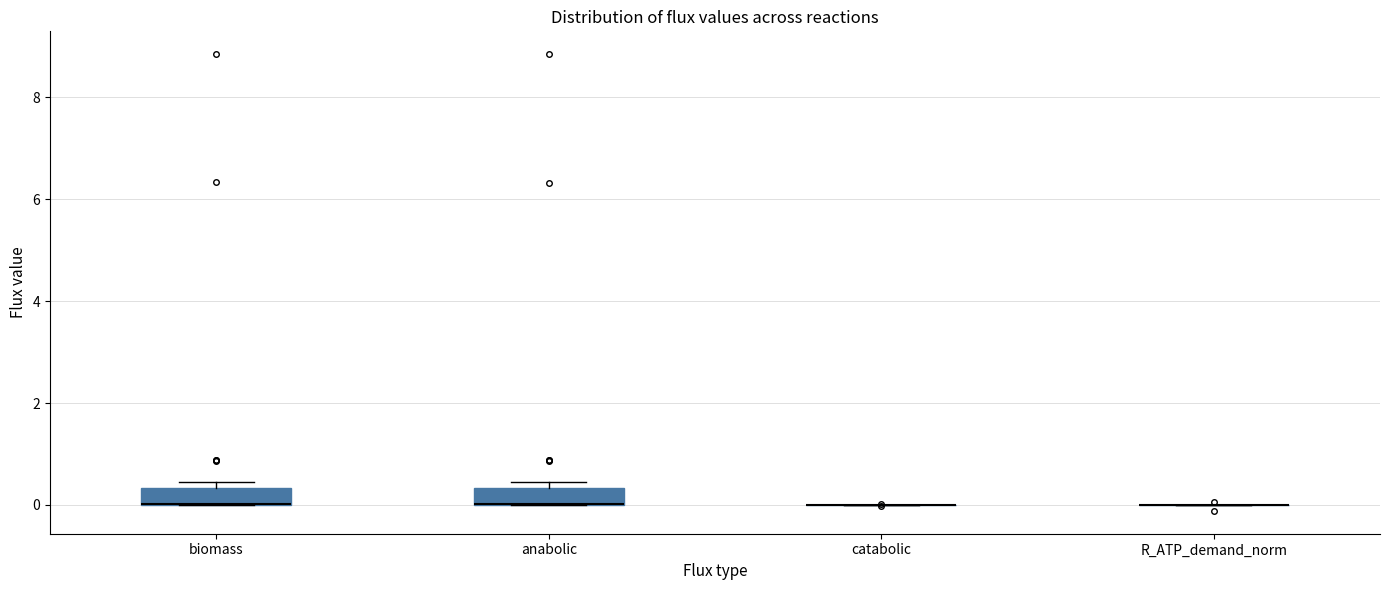

Reading left to right, transcribe this box plot: for each box, give where its median line is, the range the box spans, and where its two whiskers end, as read against the y-axis. The values are not printed on the chart, so give them approximately, as read against the axis.

biomass: median 0.0 (drawn on the box's lower edge), box 0.0 to 0.4, whiskers 0.0 to 0.4 (just above the box's upper edge)
anabolic: median 0.0 (drawn on the box's lower edge), box 0.0 to 0.4, whiskers 0.0 to 0.4 (just above the box's upper edge)
catabolic: box collapsed to a line at 0.0, whiskers 0.0 to 0.0
R_ATP_demand_norm: box collapsed to a line at 0.0, whiskers 0.0 to 0.0